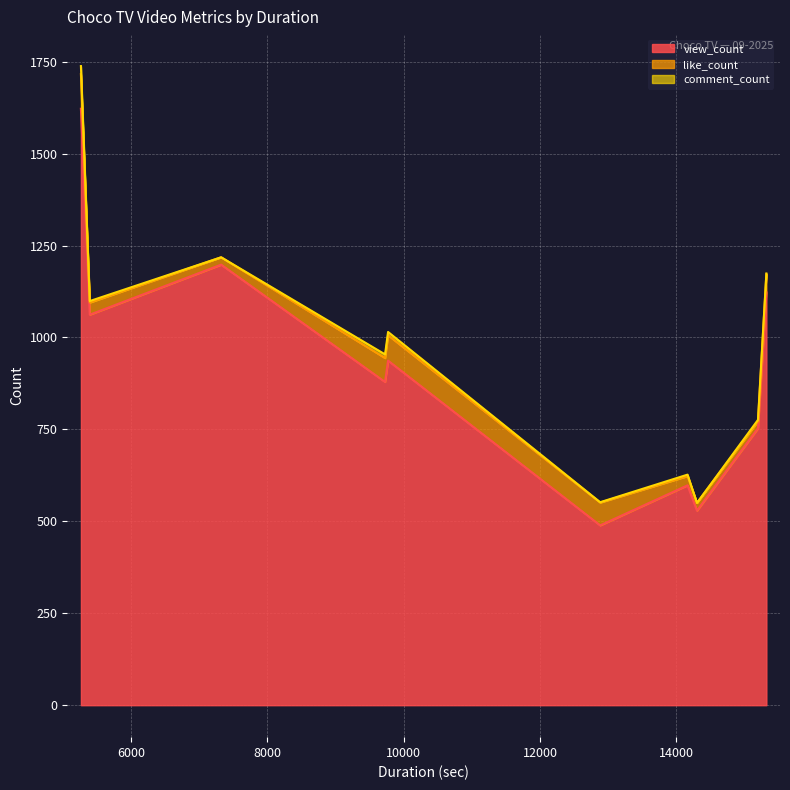

At which category is the sum across all series the highest?

5265